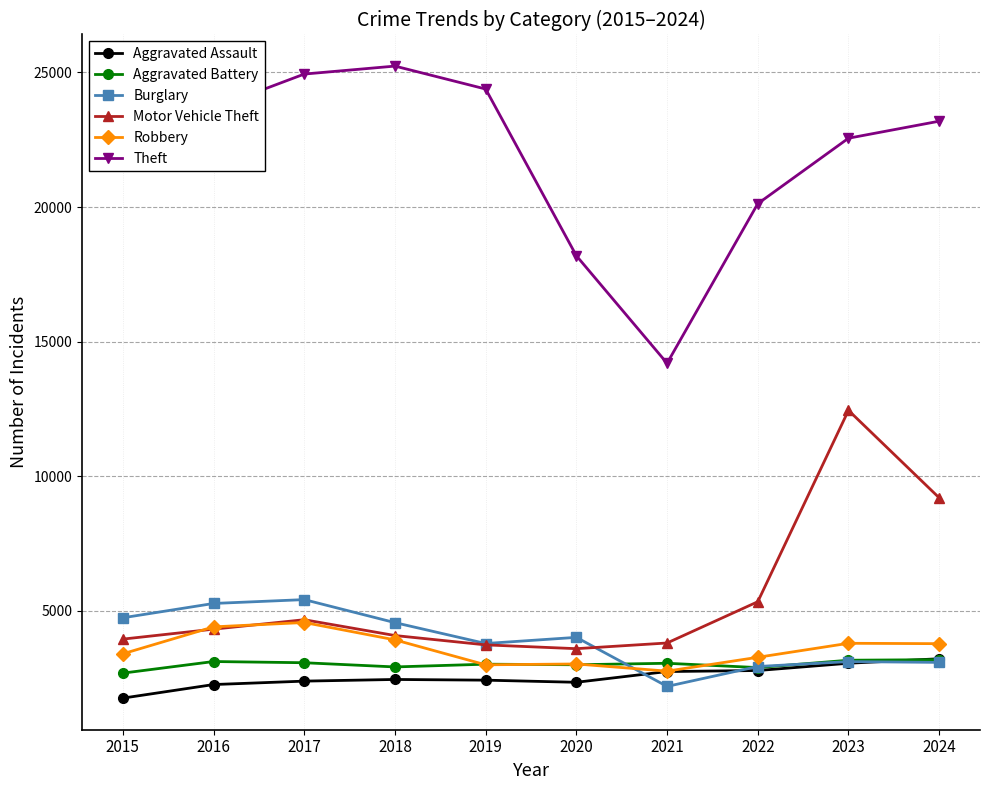

Which series has the widest spread of values?

Theft